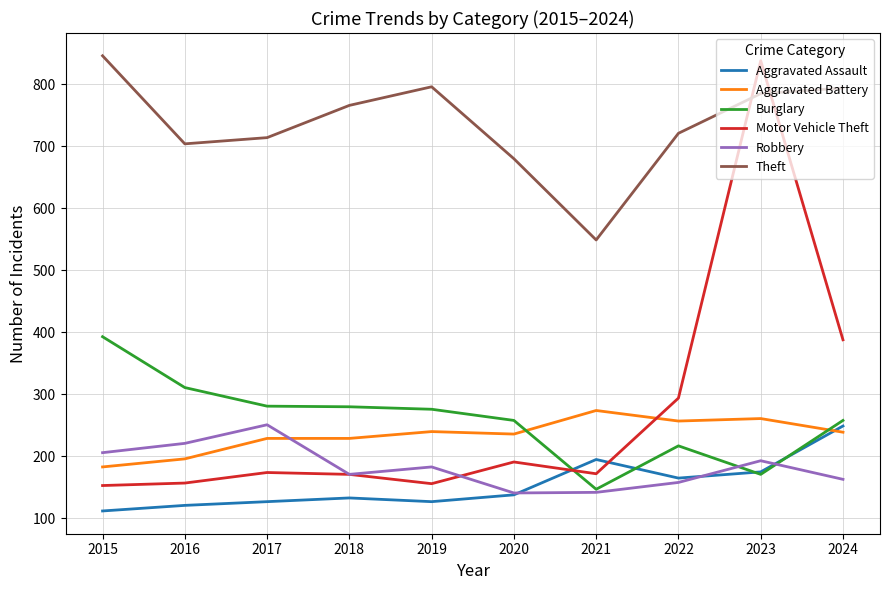

At how many categories does at least one series exceed 240?

10